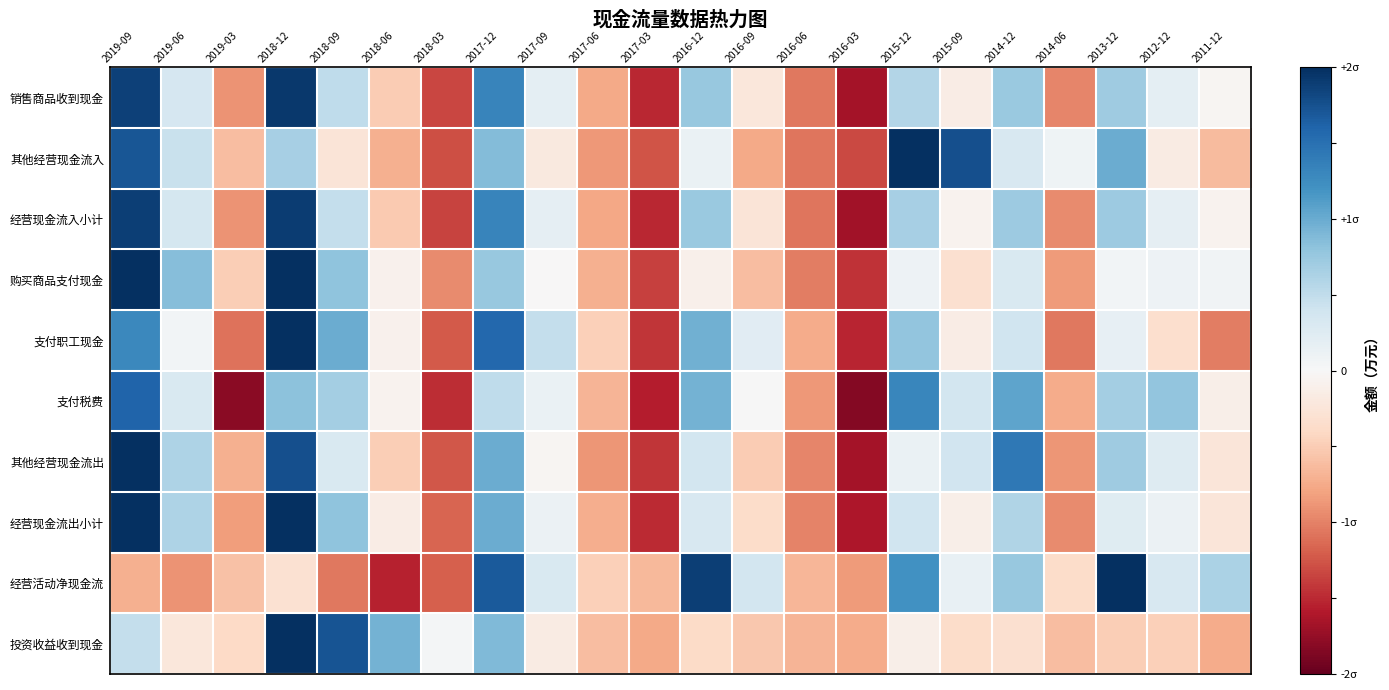

How many data points does each series have?

22